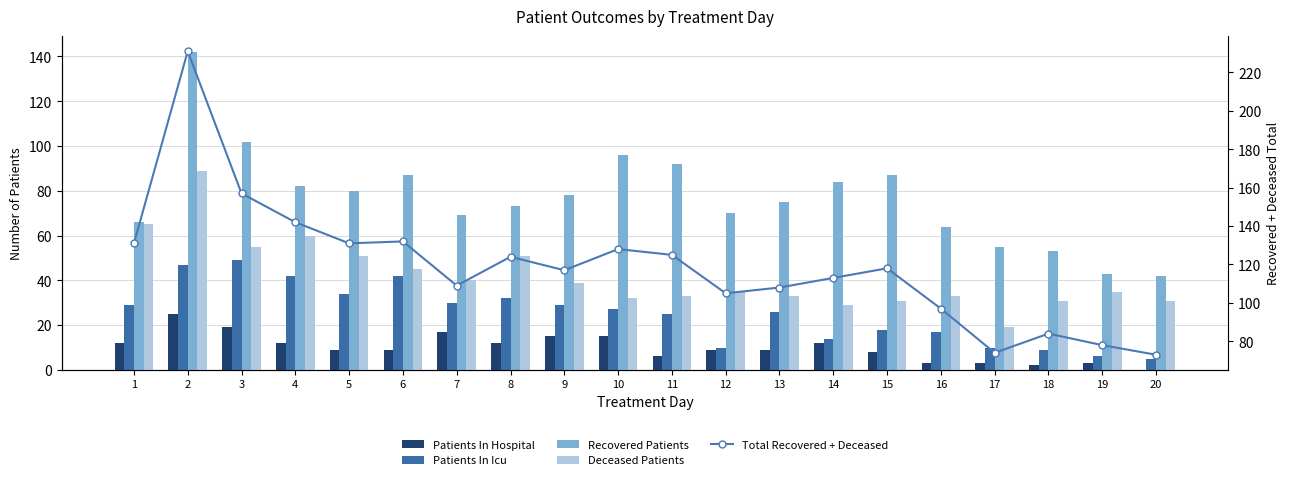

Reading right to left, extract all data points from this chart.

Patients In Hospital: 20=0	19=3	18=2	17=3	16=3	15=8	14=12	13=9	12=9	11=6	10=15	9=15	8=12	7=17	6=9	5=9	4=12	3=19	2=25	1=12
Patients In Icu: 20=5	19=6	18=9	17=10	16=17	15=18	14=14	13=26	12=10	11=25	10=27	9=29	8=32	7=30	6=42	5=34	4=42	3=49	2=47	1=29
Recovered Patients: 20=42	19=43	18=53	17=55	16=64	15=87	14=84	13=75	12=70	11=92	10=96	9=78	8=73	7=69	6=87	5=80	4=82	3=102	2=142	1=66
Deceased Patients: 20=31	19=35	18=31	17=19	16=33	15=31	14=29	13=33	12=35	11=33	10=32	9=39	8=51	7=40	6=45	5=51	4=60	3=55	2=89	1=65
Total Recovered + Deceased: 20=73	19=78	18=84	17=74	16=97	15=118	14=113	13=108	12=105	11=125	10=128	9=117	8=124	7=109	6=132	5=131	4=142	3=157	2=231	1=131